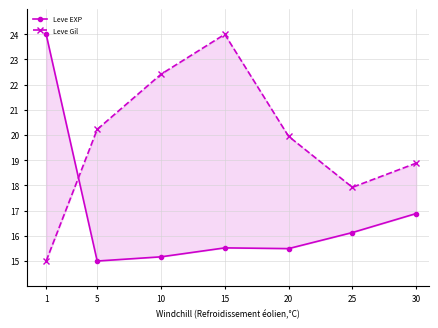

Reading left to right, extract all data points from this chart.

Leve EXP: 1=24.0	5=15.0	10=15.2	15=15.5	20=15.5	25=16.1	30=16.9
Leve Gil: 1=15.0	5=20.2	10=22.4	15=24.0	20=20.0	25=17.9	30=18.9